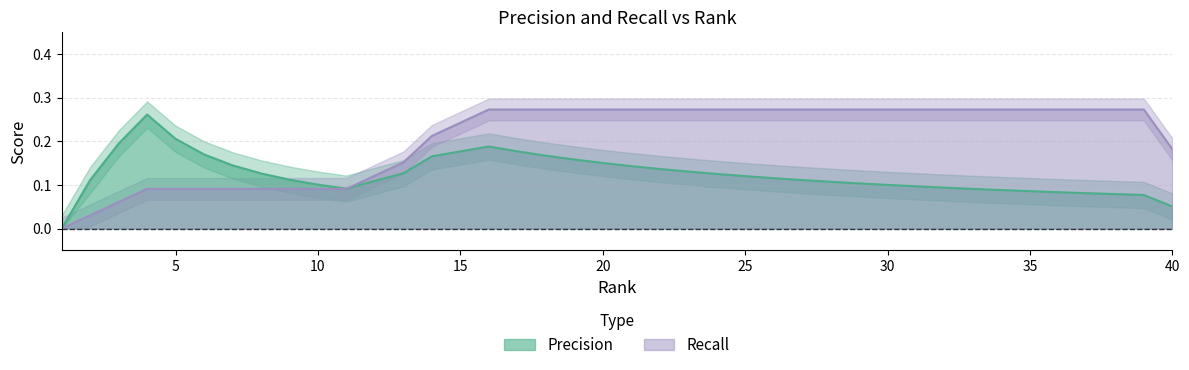

How many lines are shown in the chart?

2